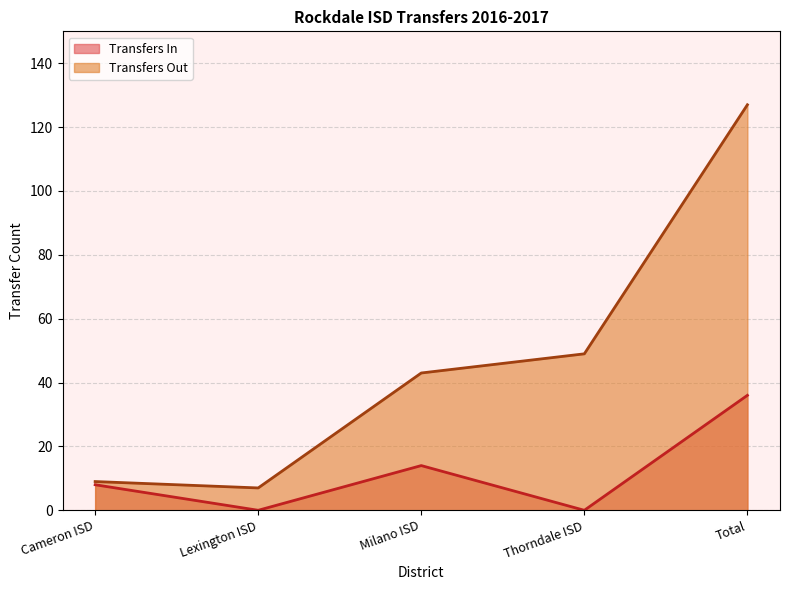

What is the change in value from Milano ISD to Thorndale ISD?

+6